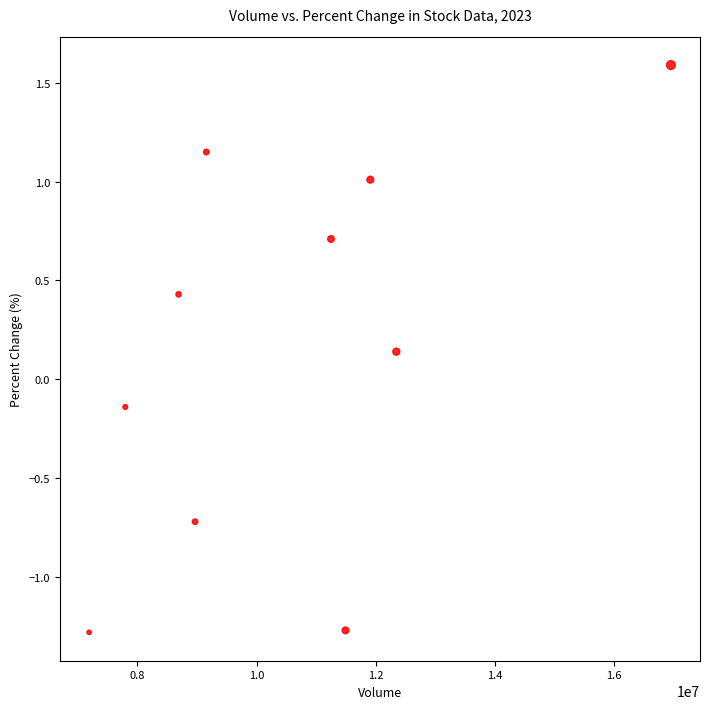

What is the range of X values (max minus min)?

9762520.0